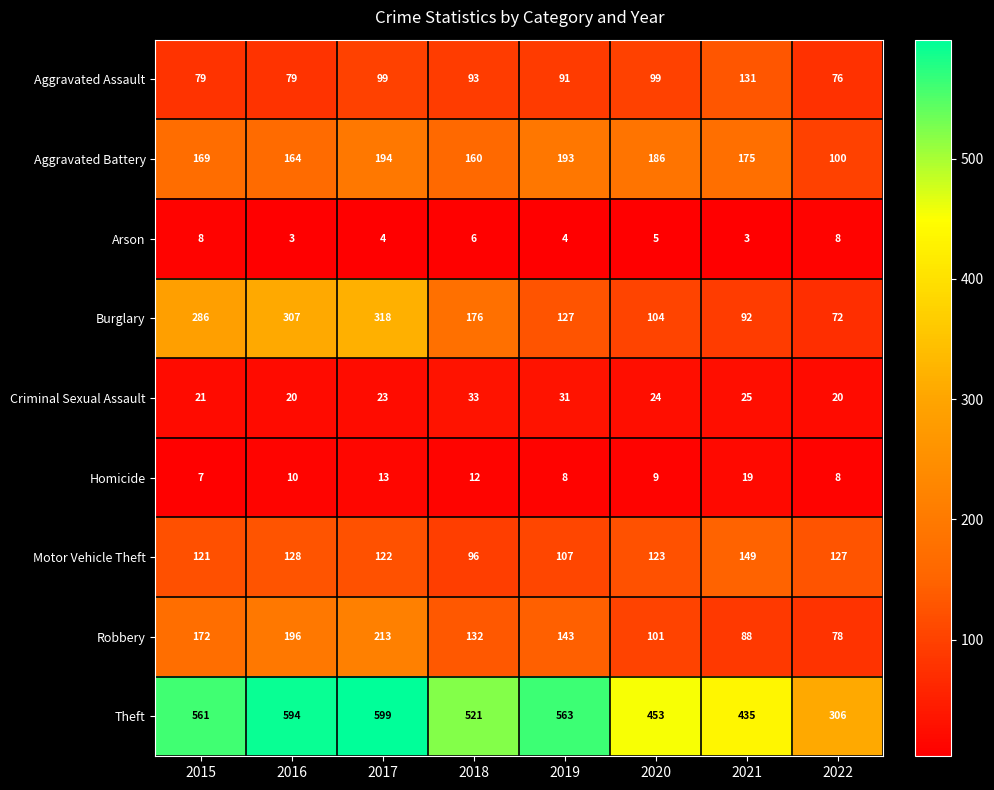

At which category is the sum across all series the highest?

2017